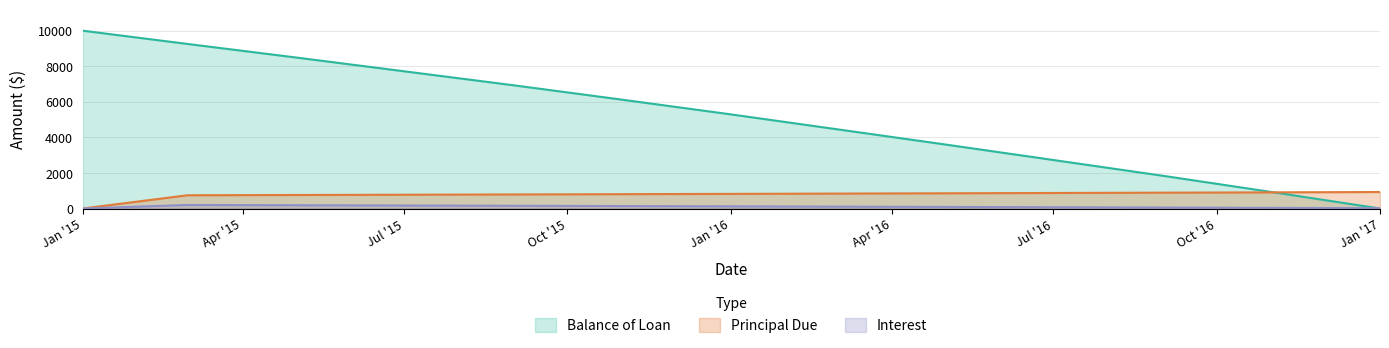

List the series in order of their peak value, highest first.

Balance of Loan, Principal Due, Interest